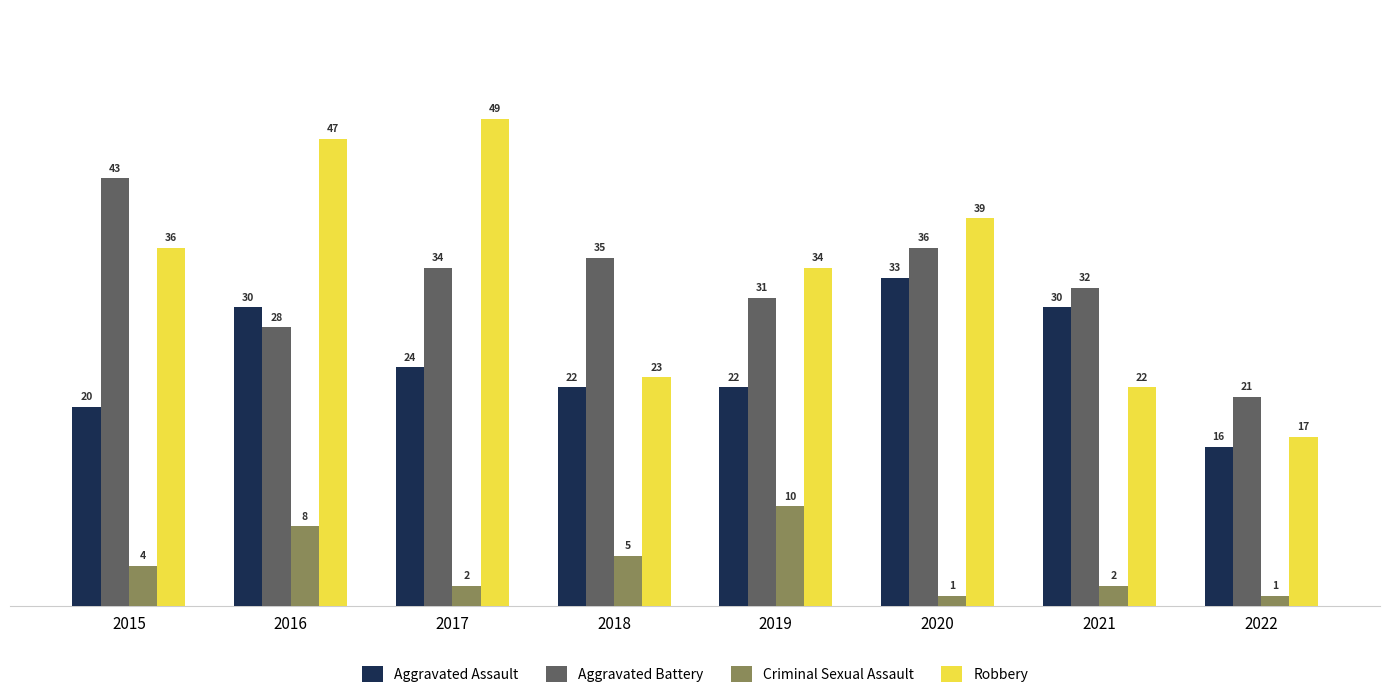

The value of Aggravated Battery at 2019 is 31. True or false?

True